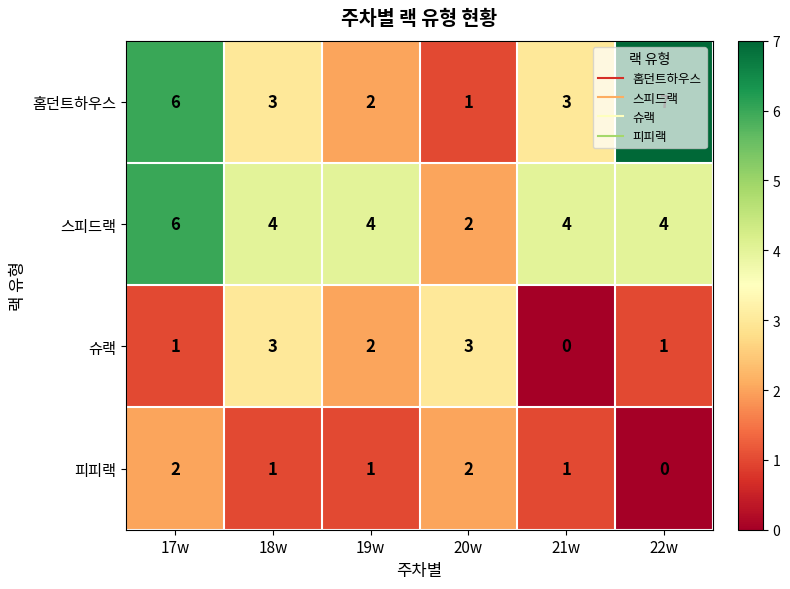

What is the approximate value of 홈던트하우스 at 17w?

6